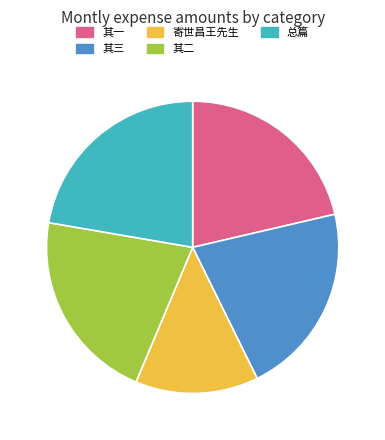

What is the largest slice in the pie chart?

总篇